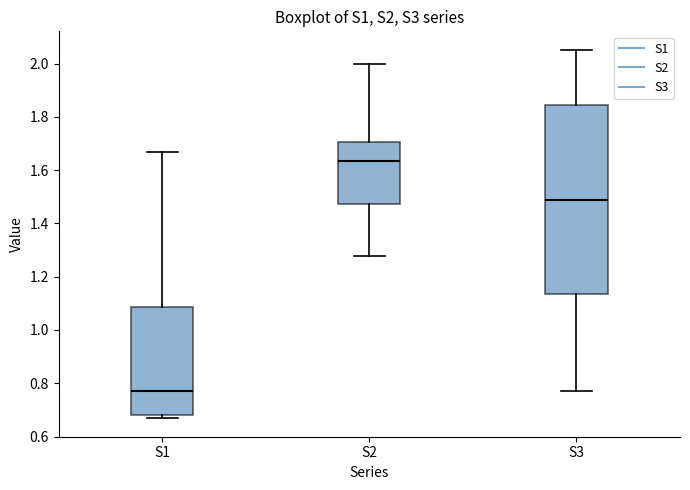

Reading left to right, read every box against the y-axis: the position of its median line, the range the box covers, and the ends of its whiskers. The values are not printed on the chart, so give them approximately, as read against the axis.

S1: median 0.78, box 0.68 to 1.08, whiskers 0.66 to 1.66
S2: median 1.64, box 1.48 to 1.70, whiskers 1.28 to 2.00
S3: median 1.48, box 1.14 to 1.84, whiskers 0.78 to 2.06